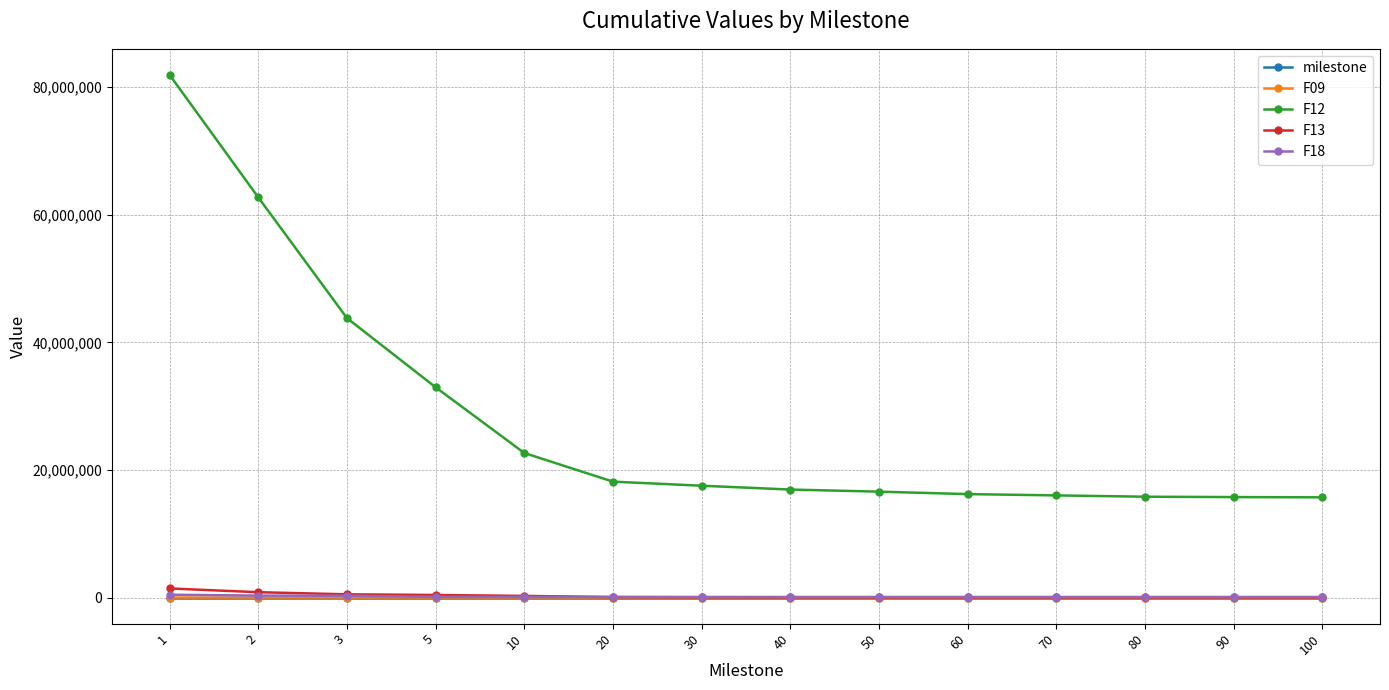

True or false: milestone has a value of 90.0 at 90.

True